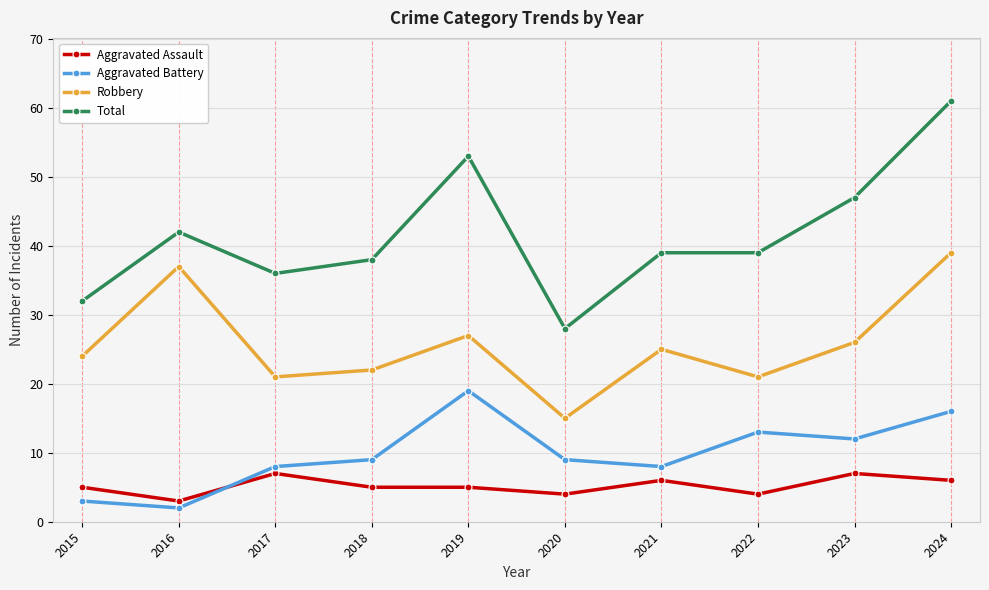

Reading left to right, list all the values displayed in this chart.

Aggravated Assault: 5	3	7	5	5	4	6	4	7	6
Aggravated Battery: 3	2	8	9	19	9	8	13	12	16
Robbery: 24	37	21	22	27	15	25	21	26	39
Total: 32	42	36	38	53	28	39	39	47	61